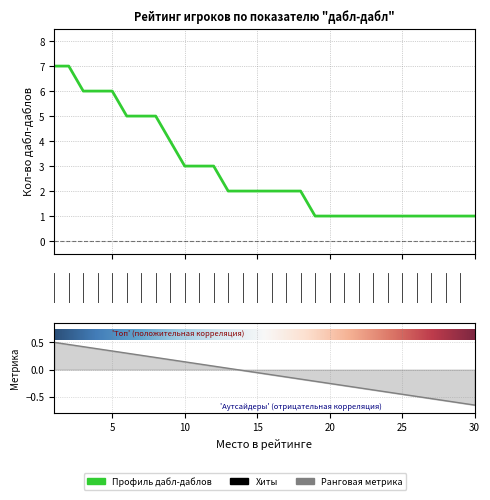

Is it true that the value at 27 is 0?

False